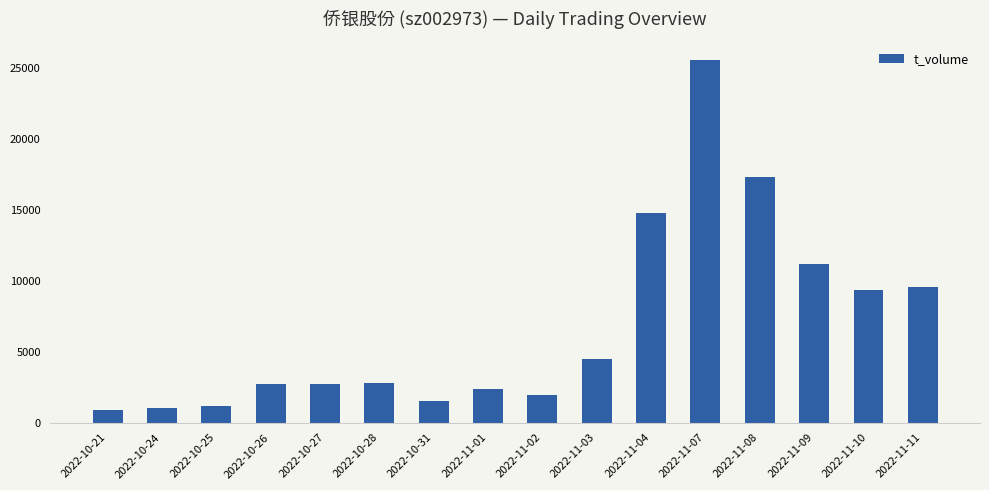

What is the ratio of the value at 2022-10-28 to the value at 2022-10-25?

2.4